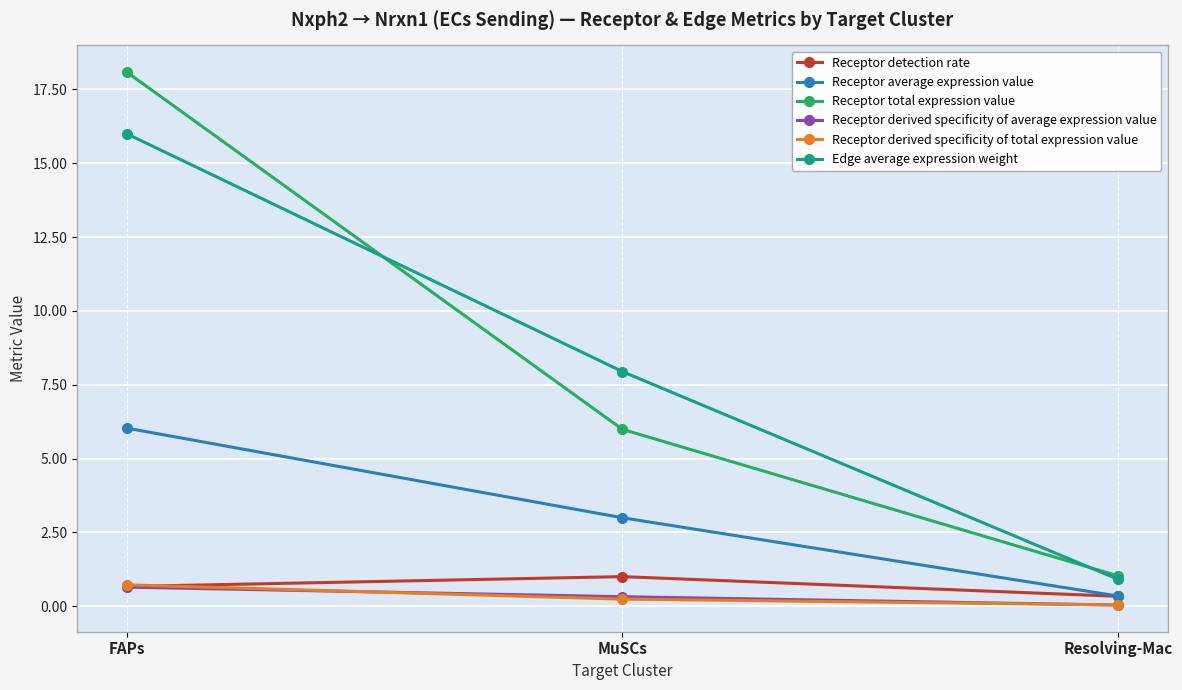

What is the difference between the maximum and second lowest values in the Receptor derived specificity of average expression value series?

0.3